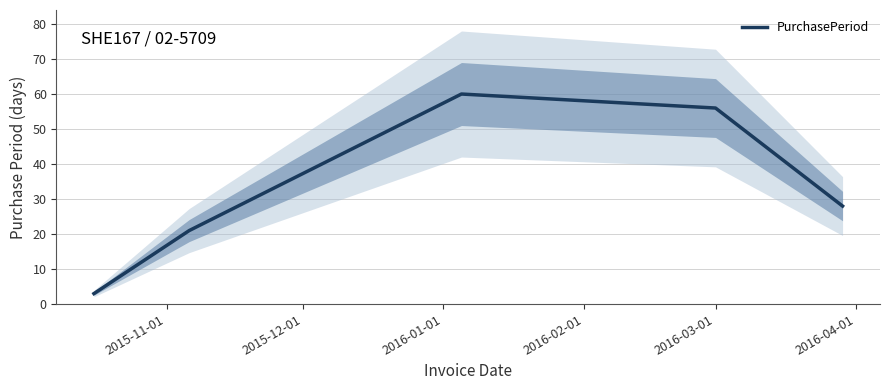

Between 2016-01-01 and 2015-12-01, which is larger?

2016-01-01